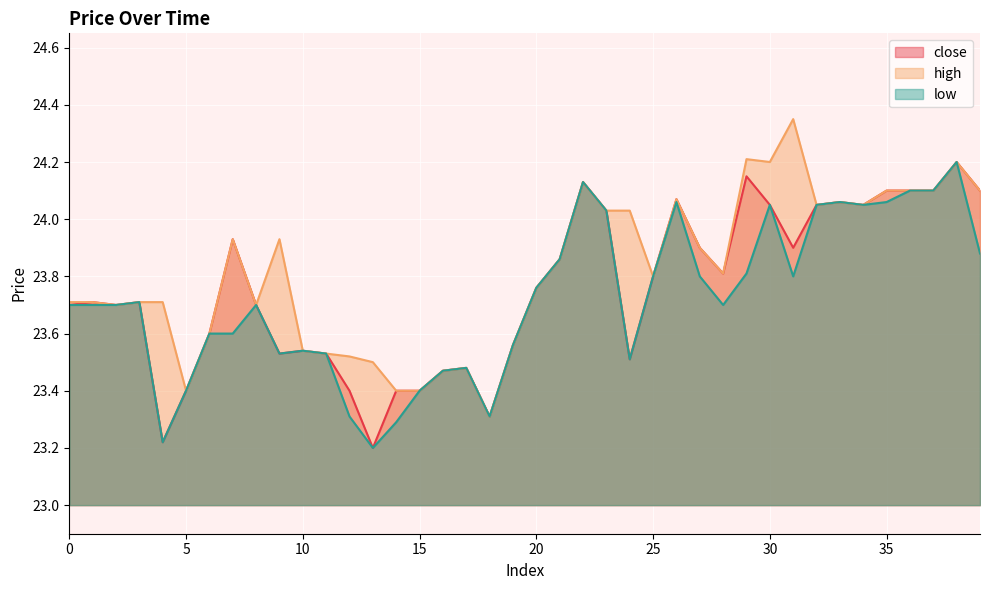

What is the value of the low point at the 18th from the left?

23.5